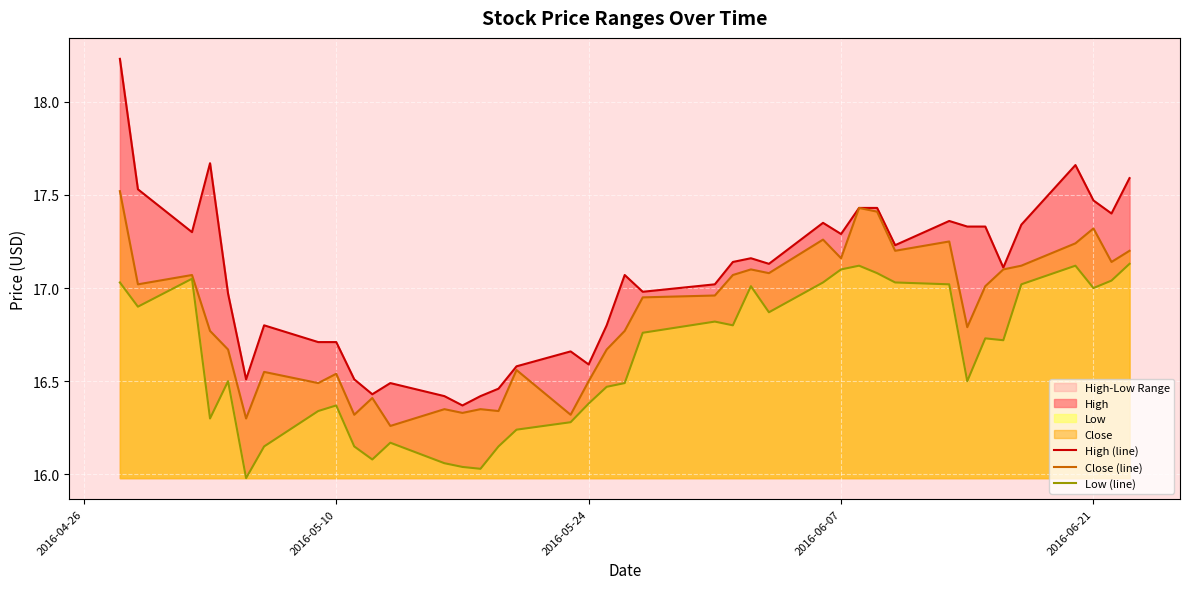

True or false: Close (line) and Low (line) cross at least once.

False